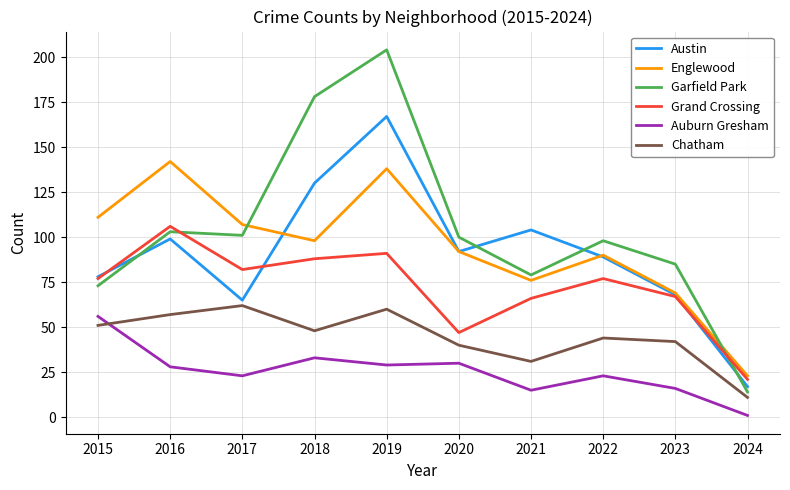

Between which two adjacent categories do Englewood and Garfield Park first intersect?

2017 and 2018